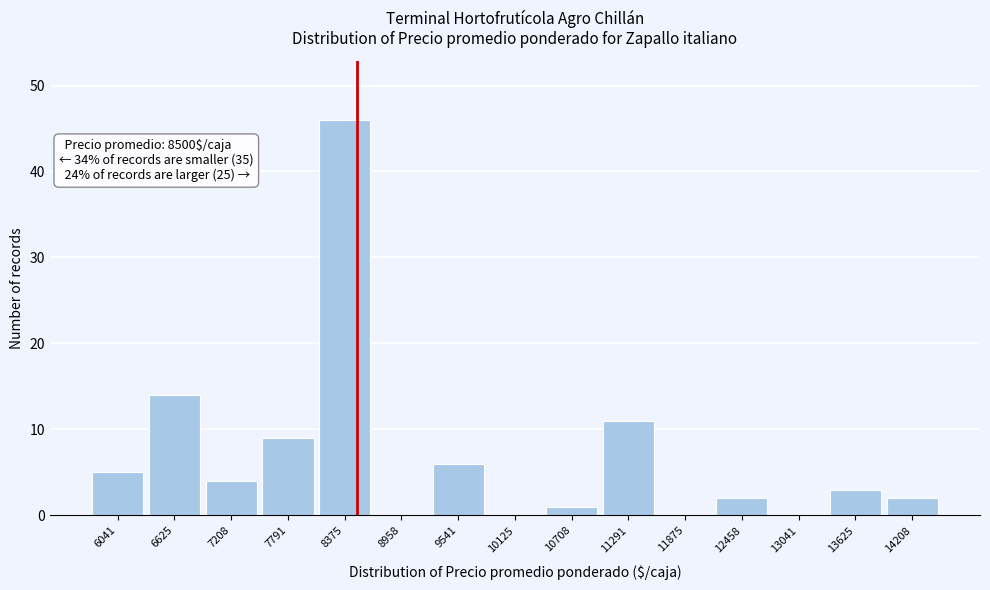

Which range on the x-axis has the tallest bar?

8100 to 8700